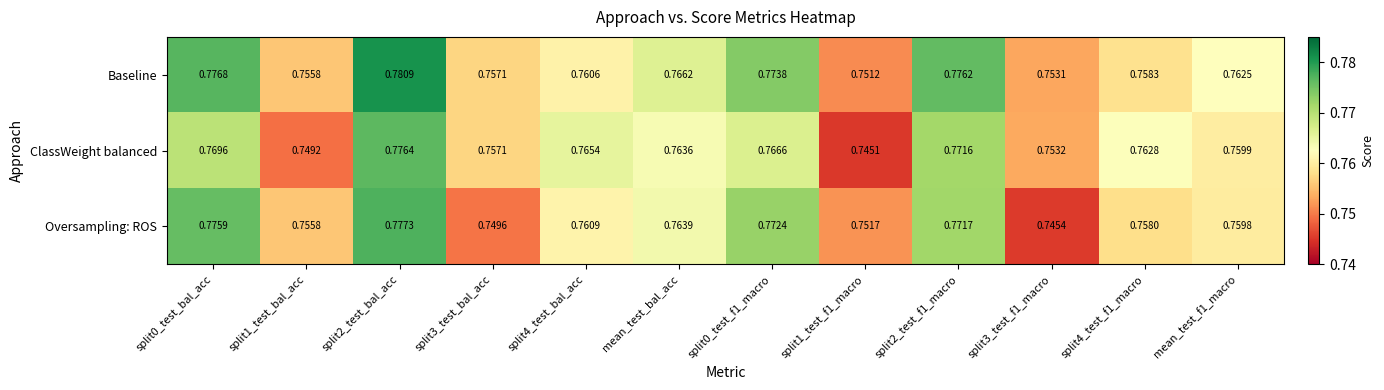

Which series changed the most between split3_test_bal_acc and split4_test_bal_acc?

Oversampling: ROS